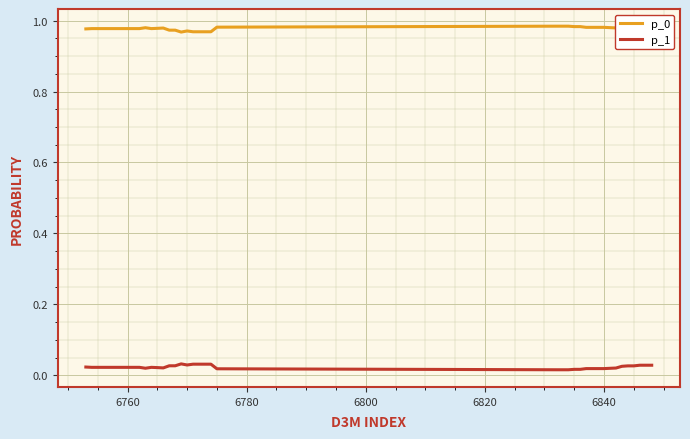

True or false: p_0 and p_1 intersect in this chart.

False